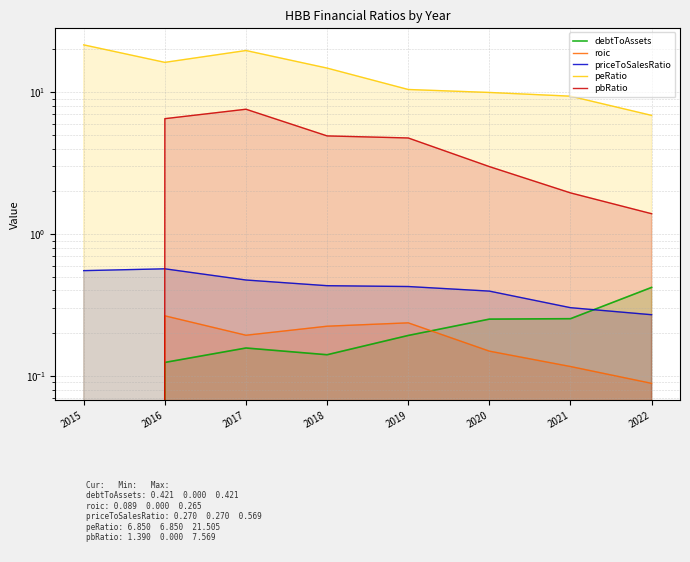

How many distinct data groups are displayed?

5